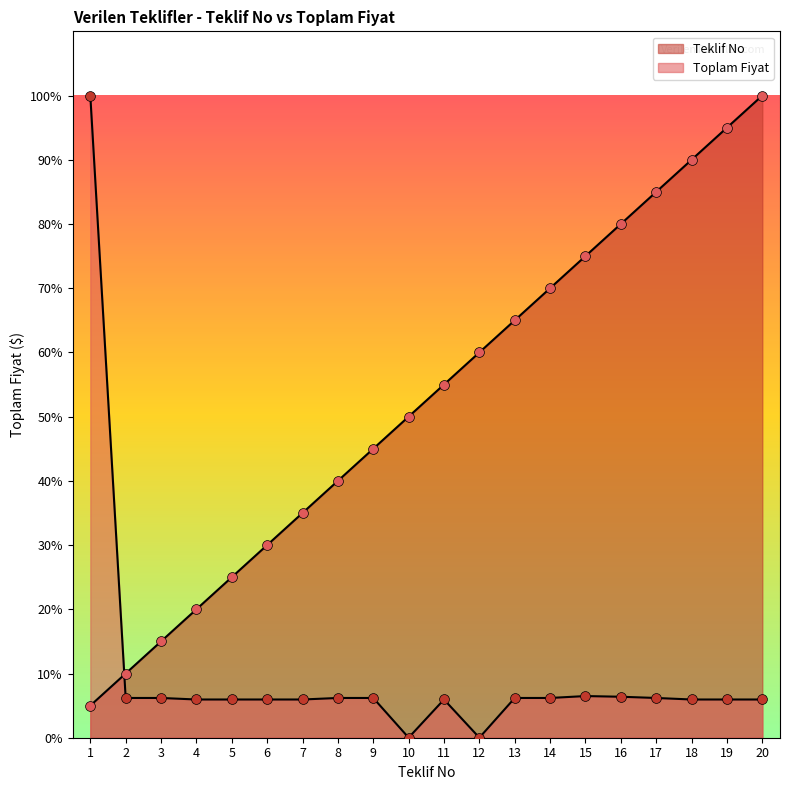

What is the total value across all series at 10?

50.0